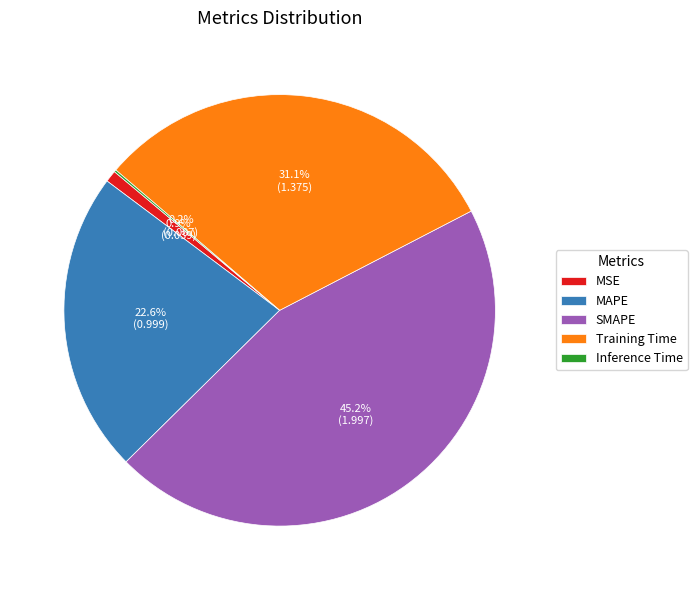

To the nearest percent, what percentage of the pie is MSE?

1%